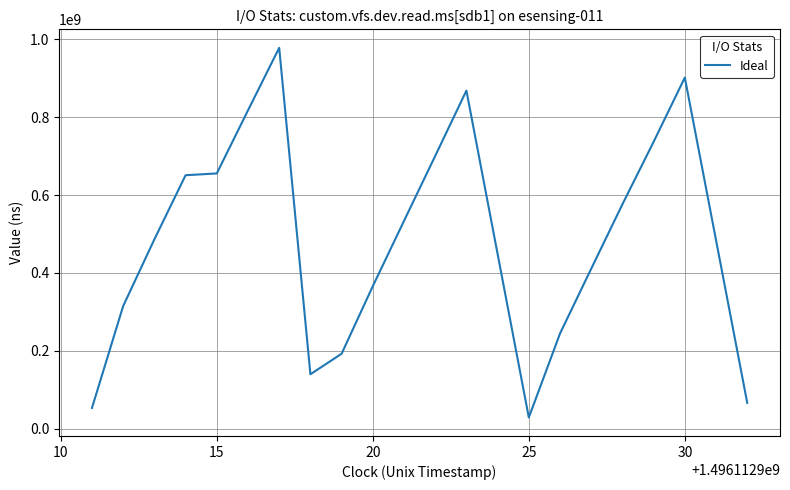

What is the difference between the maximum and minimum values?

949703119